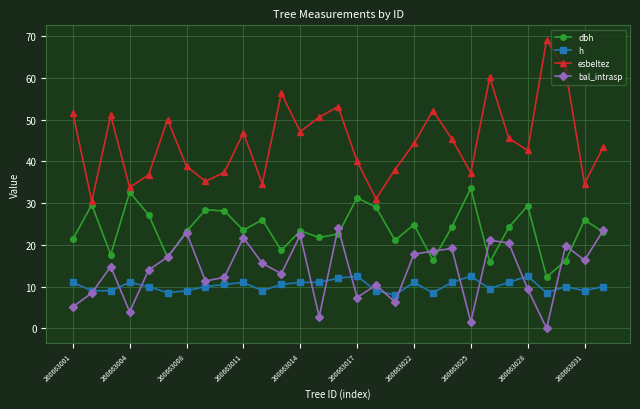

What is the value of the bal_intrasp point at the 1st from the left?

5.1